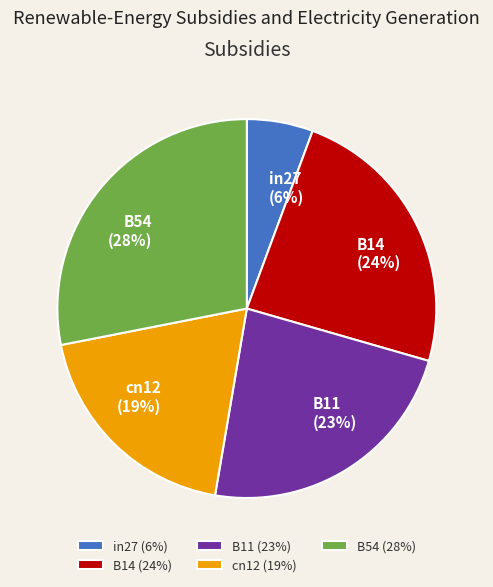

What percentage is the B14 slice, to the nearest percent?

24%